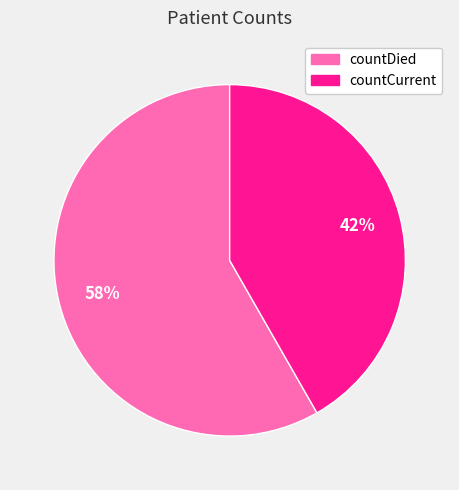

What is the majority slice?

countDied